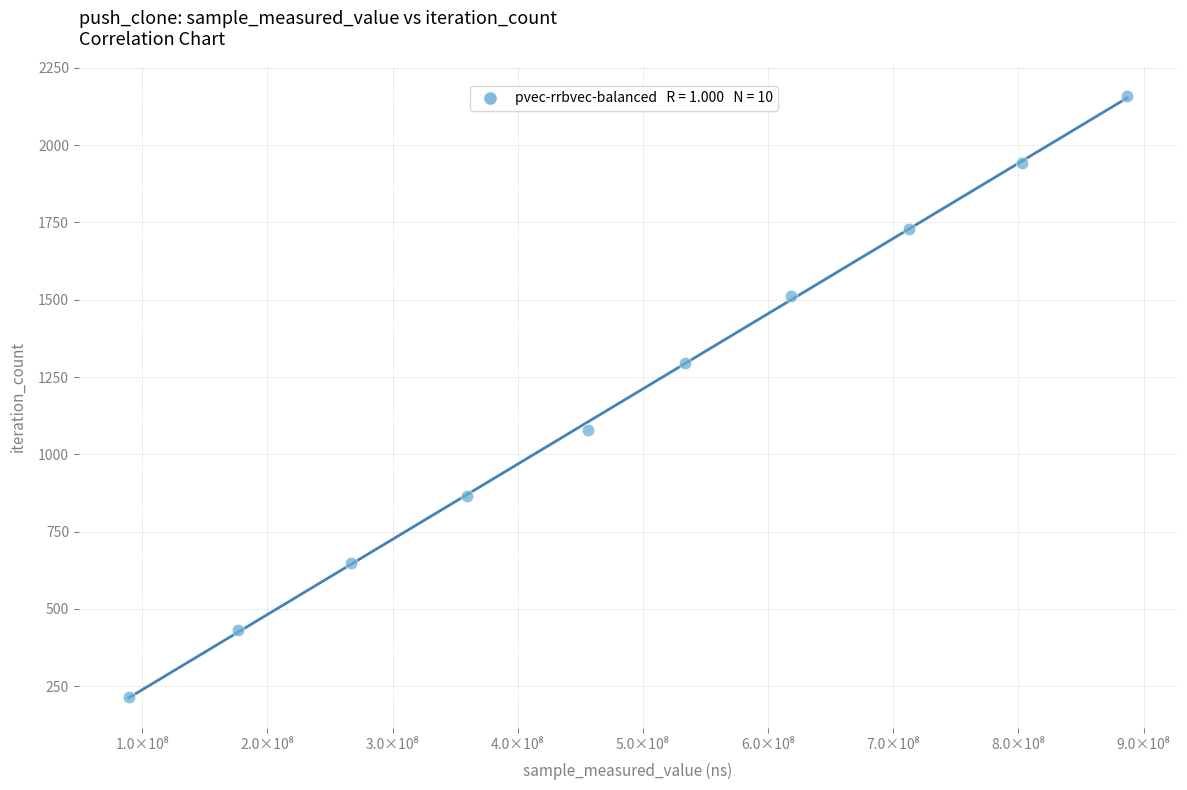

What is the range of Y values (max minus min)?

1944